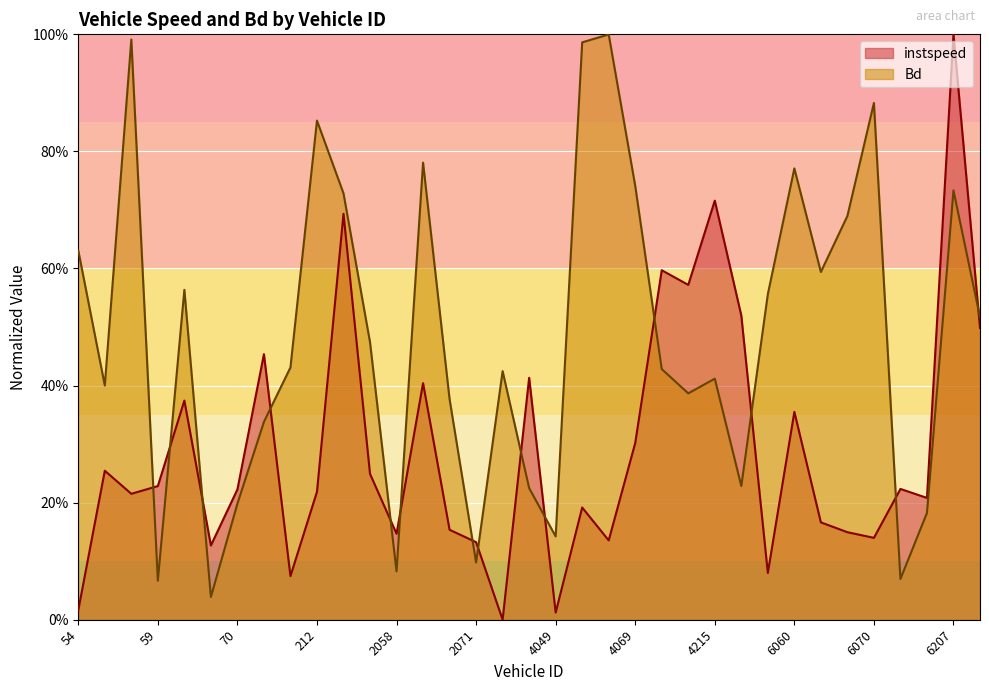

Reading left to right, list all the values displayed in this chart.

instspeed: 0.0	0.3	0.2	0.2	0.4	0.1	0.2	0.5	0.1	0.2	0.7	0.2	0.1	0.4	0.2	0.1	0.0	0.4	0.0	0.2	0.1	0.3	0.6	0.6	0.7	0.5	0.1	0.4	0.2	0.1	0.1	0.2	0.2	1.0	0.5
Bd: 0.6	0.4	1.0	0.1	0.6	0.0	0.2	0.3	0.4	0.9	0.7	0.5	0.1	0.8	0.4	0.1	0.4	0.2	0.1	1.0	1.0	0.7	0.4	0.4	0.4	0.2	0.6	0.8	0.6	0.7	0.9	0.1	0.2	0.7	0.5